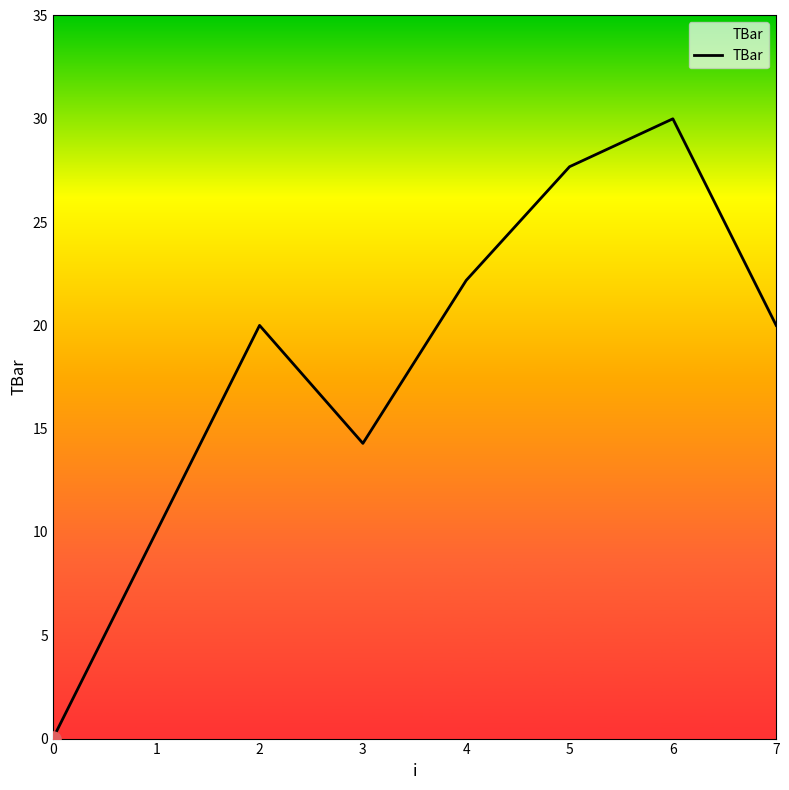

What is the change in value from 1 to 5?

+17.7